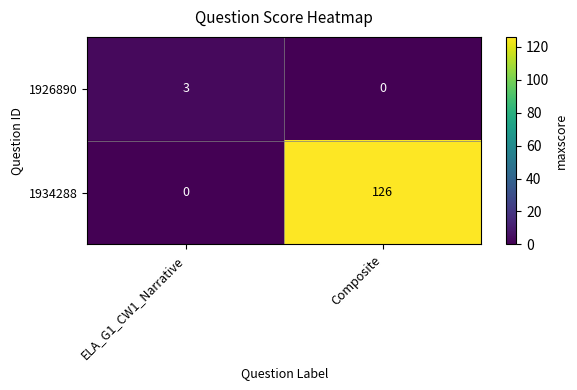

What is the difference between the maximum and minimum values in the 1926890 series?

3